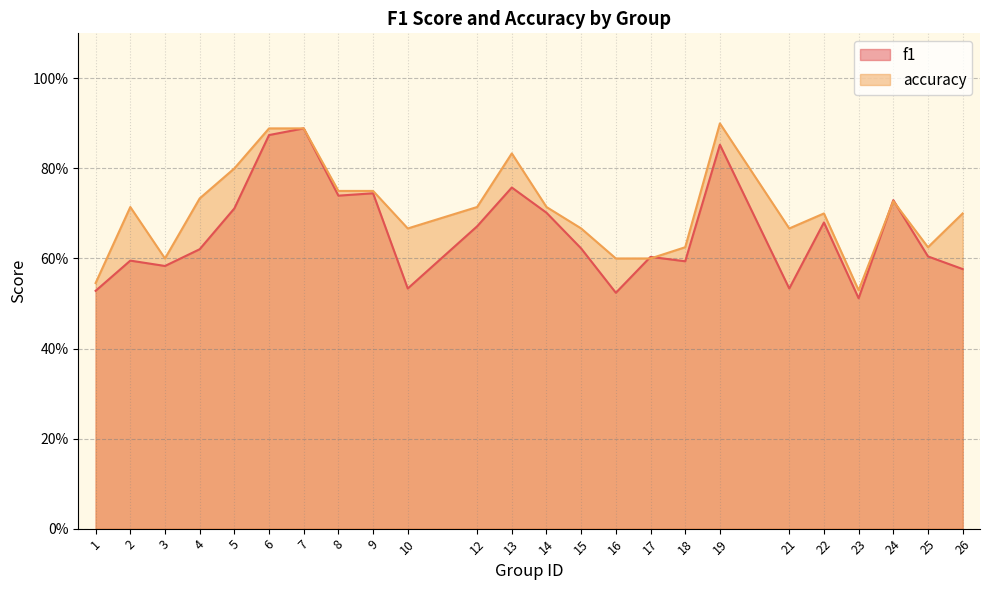

Is it true that accuracy equals 0.7 at 15?

True